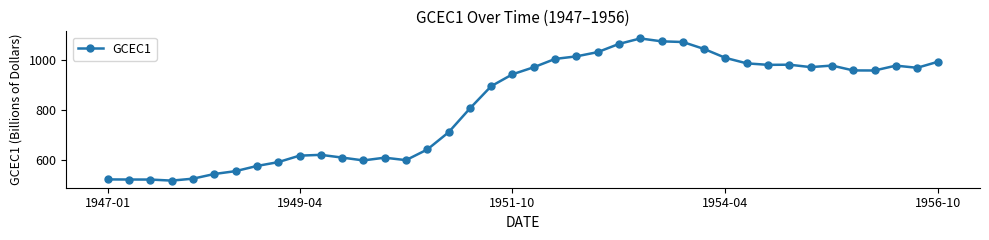

What is the value of the 38th point from the left?

976.9